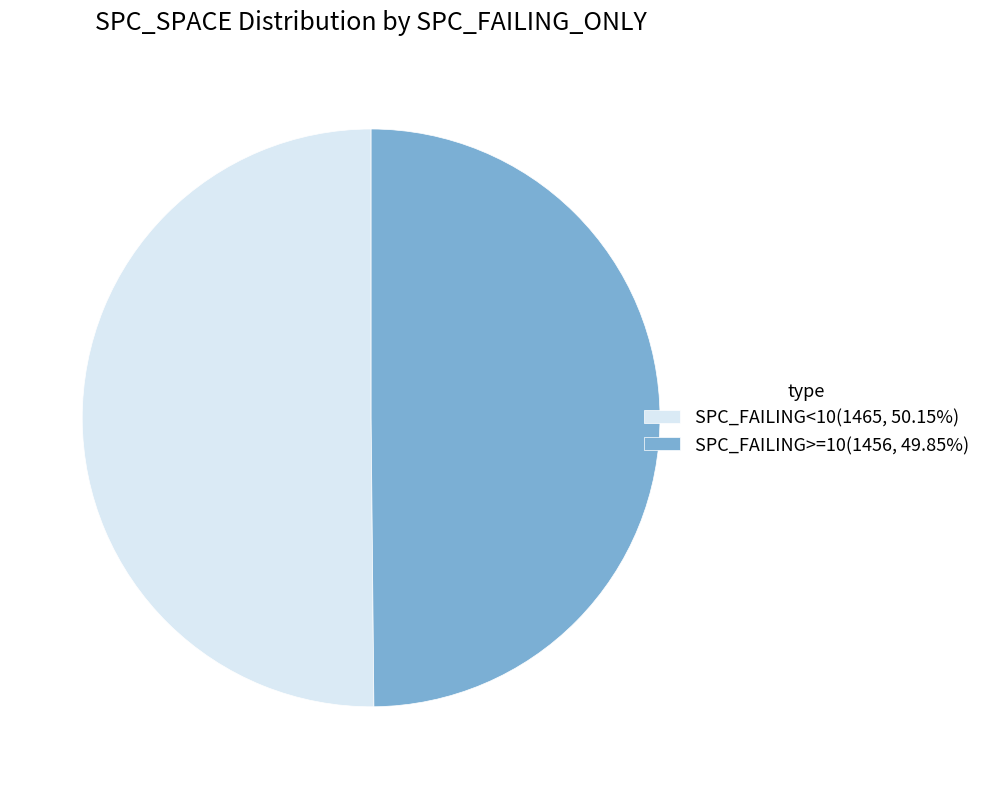

What is the ratio of the value at SPC_FAILING<10(1465, 50.15%) to the value at SPC_FAILING>=10(1456, 49.85%)?

1.0